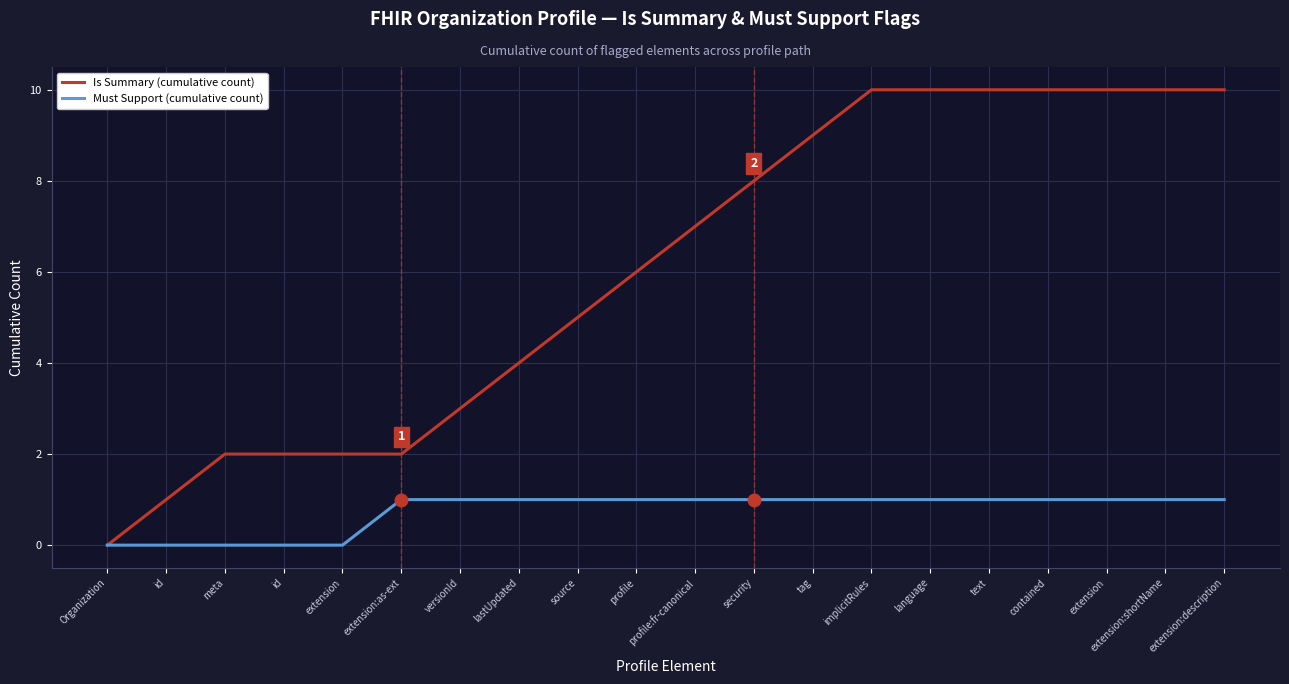

What are all the series names shown in the legend?

Is Summary (cumulative count), Must Support (cumulative count)